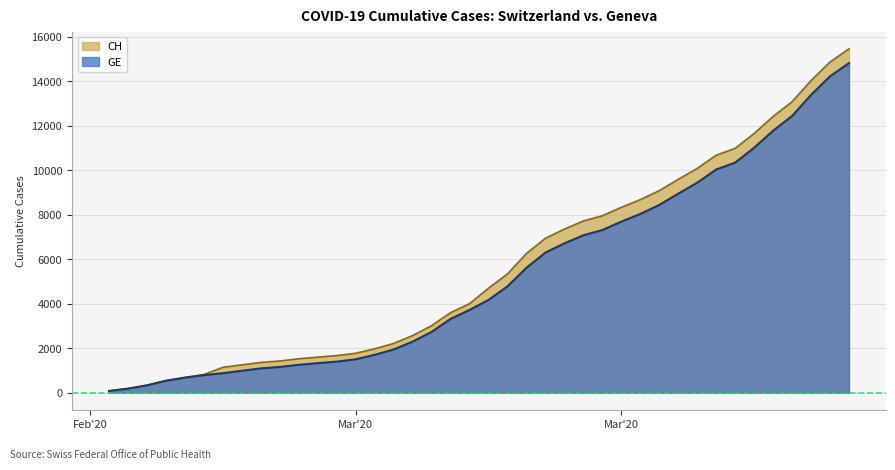

What is the spread (max minus min) of values at 2020-03-07?

271